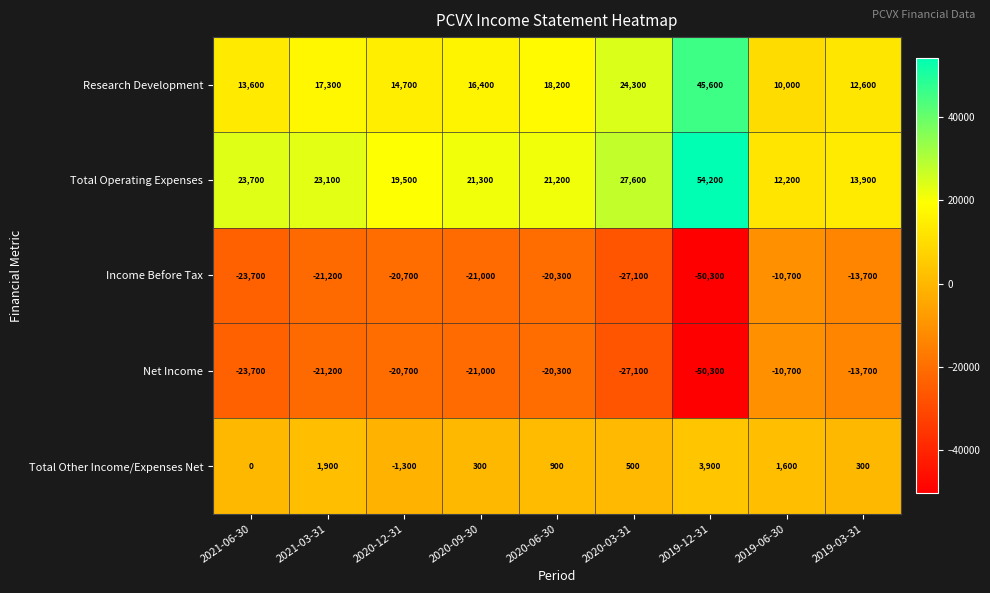

Which series has the largest range (max minus min)?

Total Operating Expenses